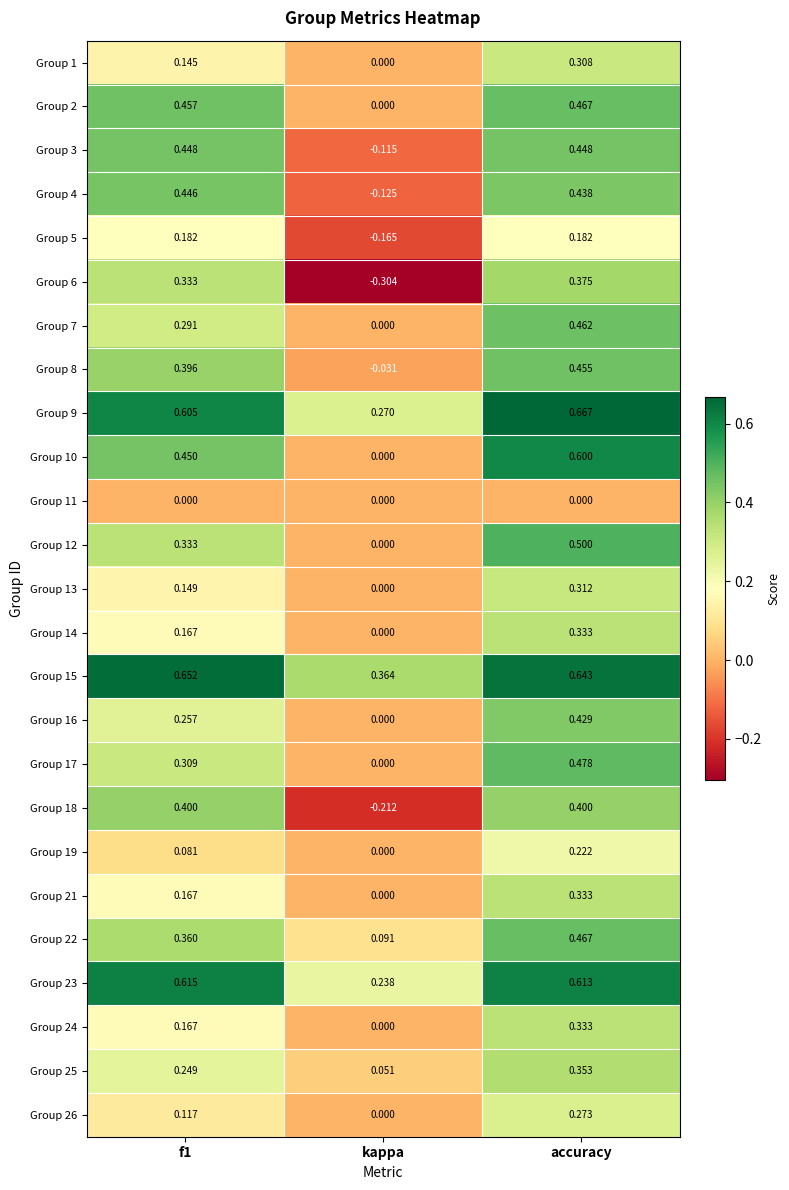

At which label does Group 26 reach its minimum?

kappa